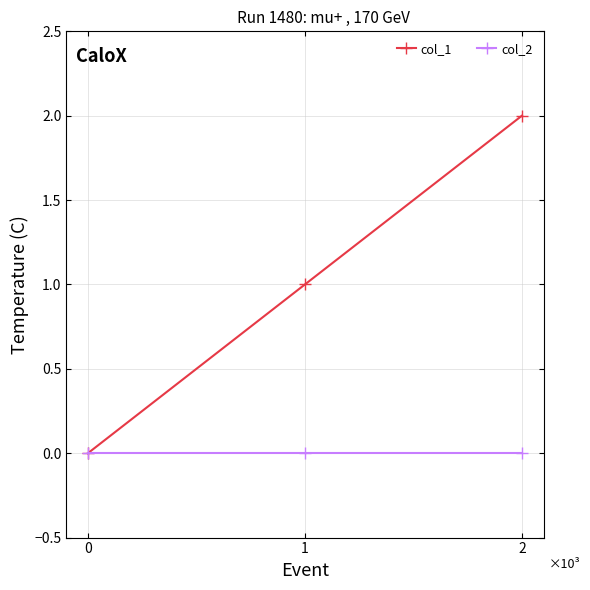

What is the difference between the highest and lowest values at 1?

1